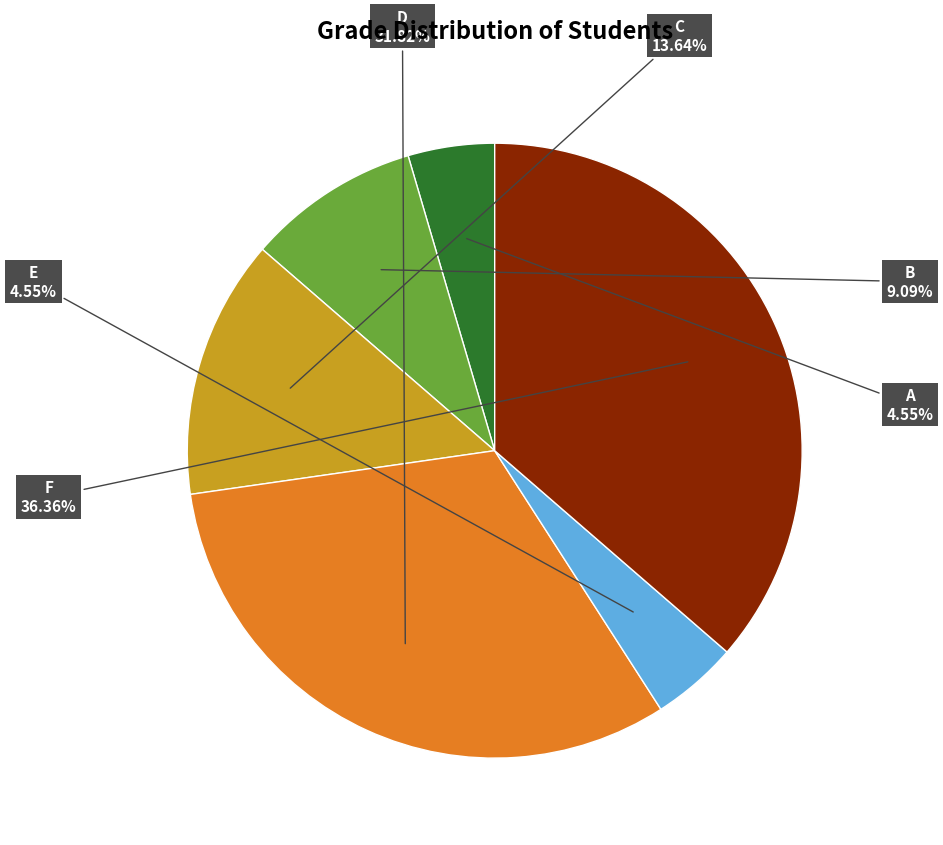

Is there any slice that represents more than half of the pie?

No